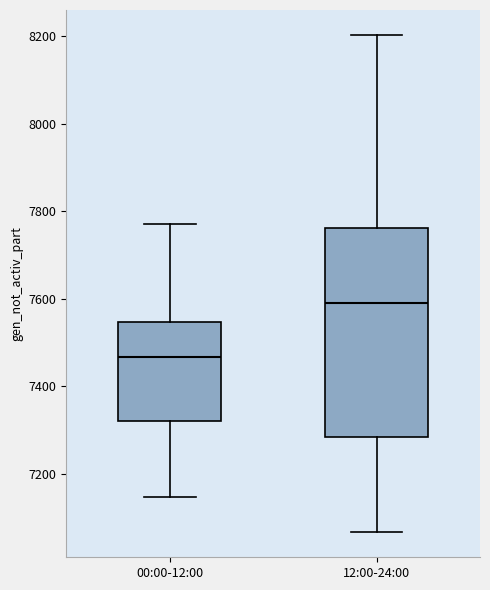

Where is the upper edge of the box for 00:00-12:00 on the y-axis? The values are not printed on the chart, so give them approximately, as read against the axis.

7540